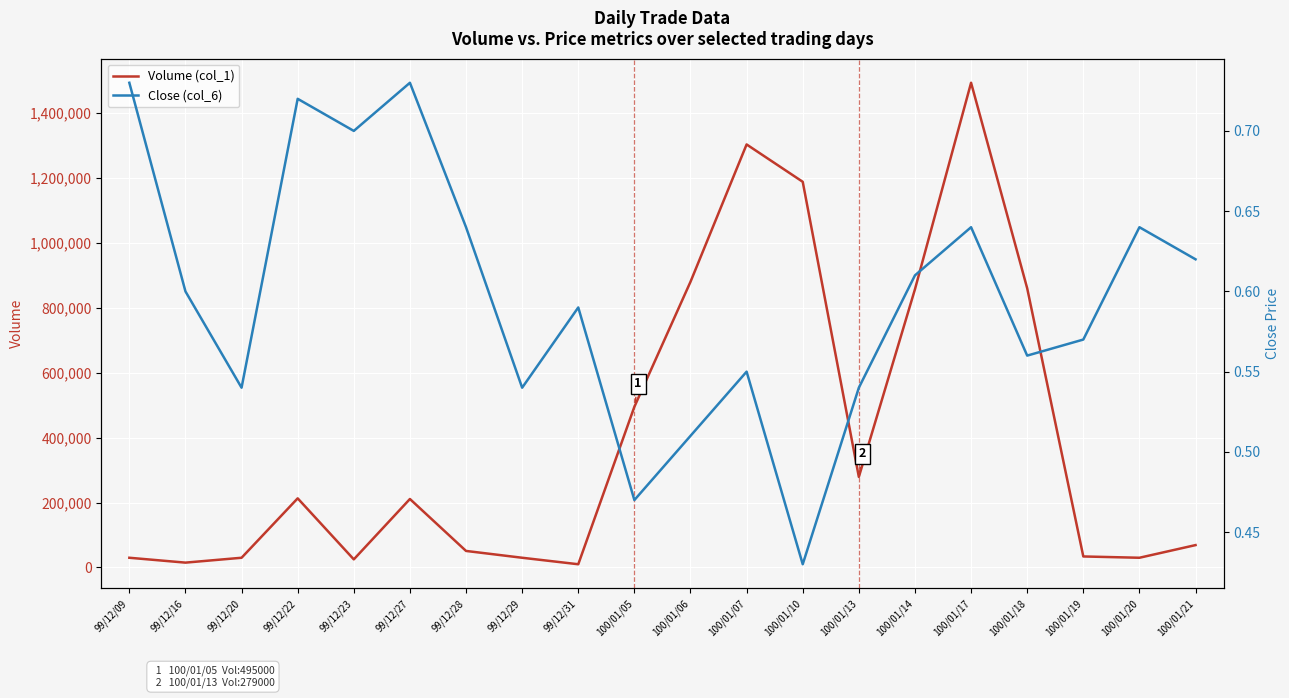

At which category does the chart reach its minimum across all series?

100/01/10